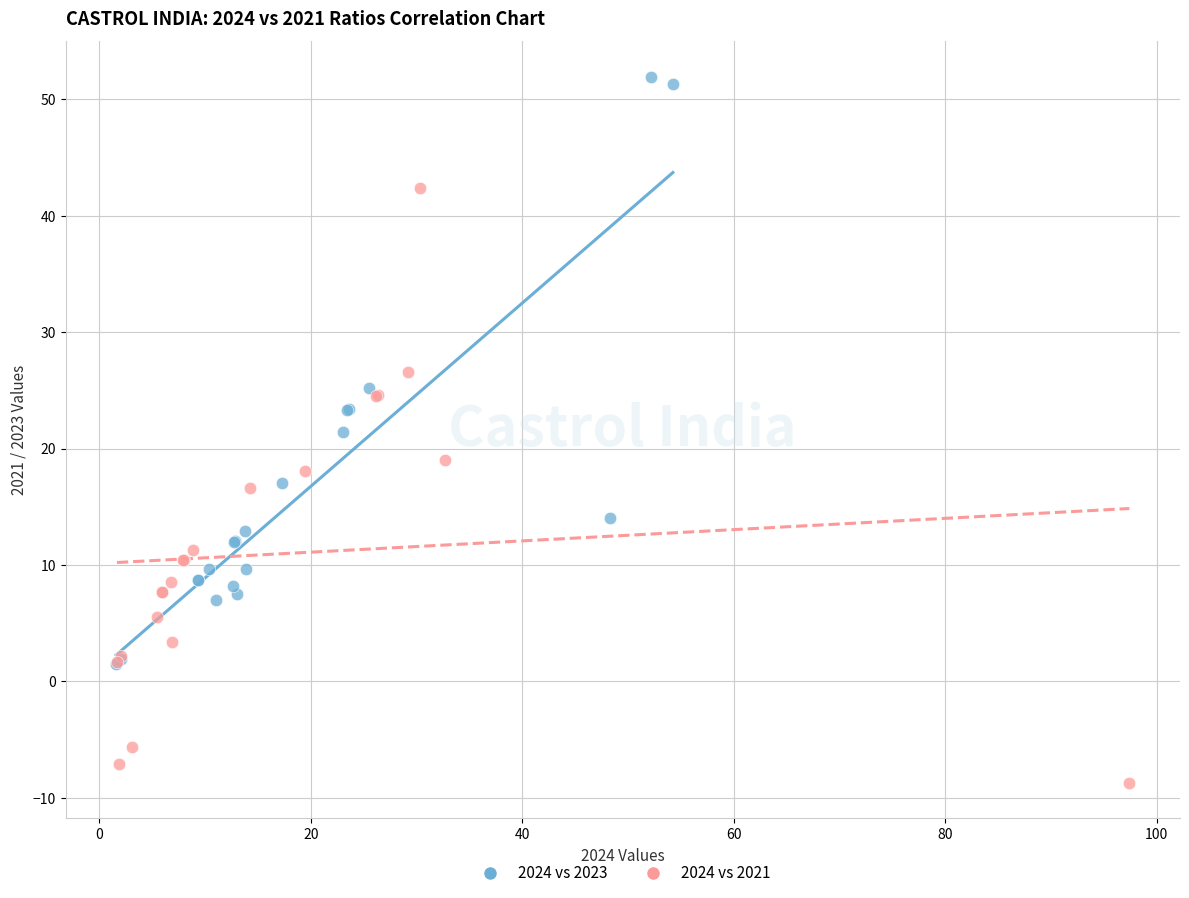

Which series contains the highest Y value?

2024 vs 2023